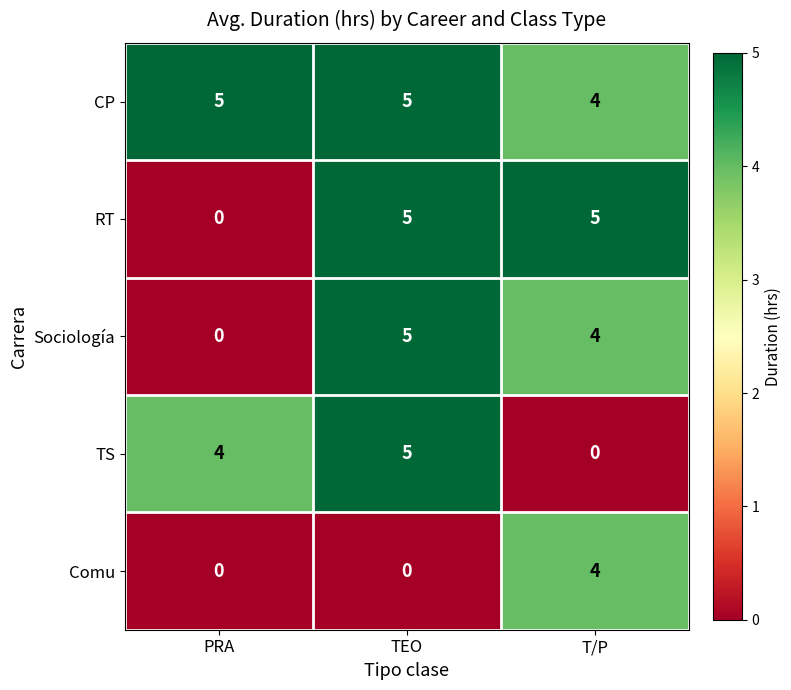

Which series has the largest total across all categories?

CP